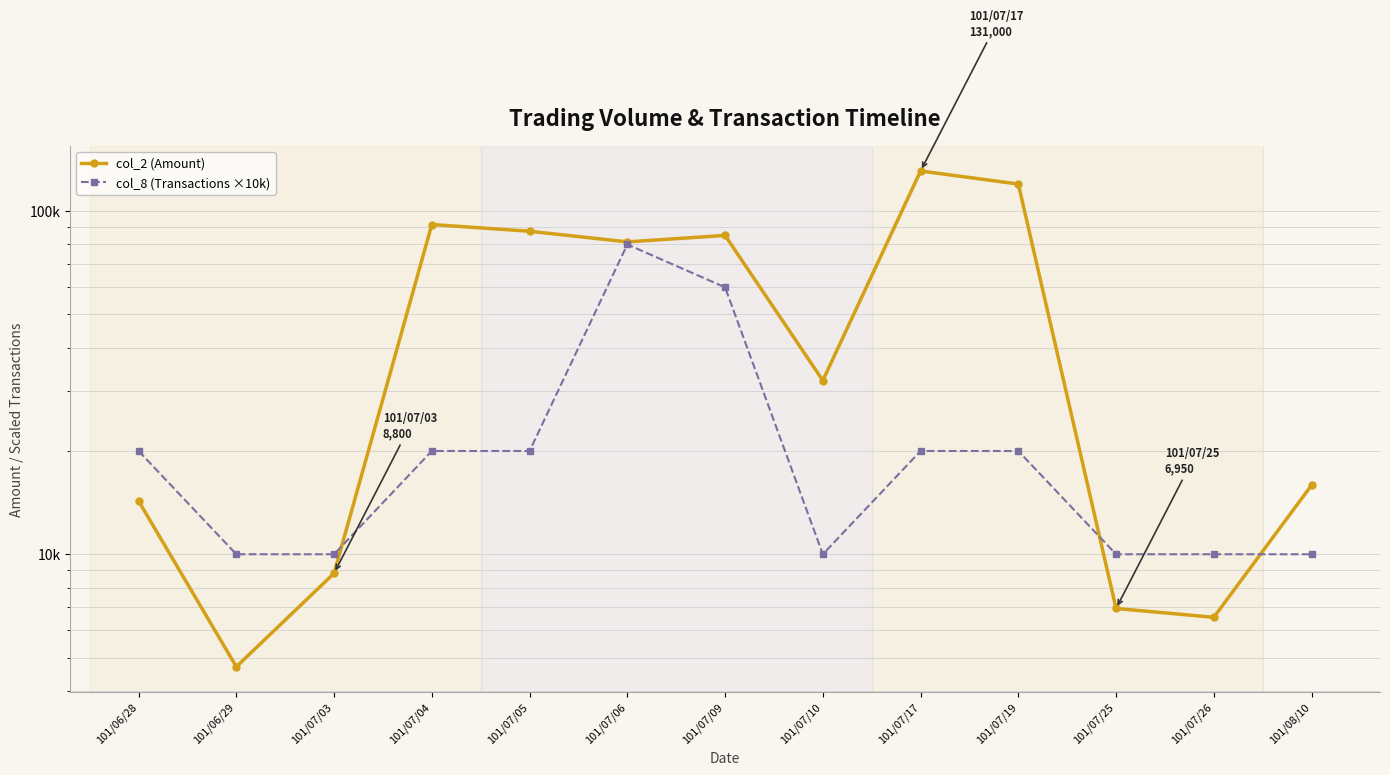

In col_8 (Transactions ×10k), how many points are lower than both neighbors (excluding endpoints)?

1